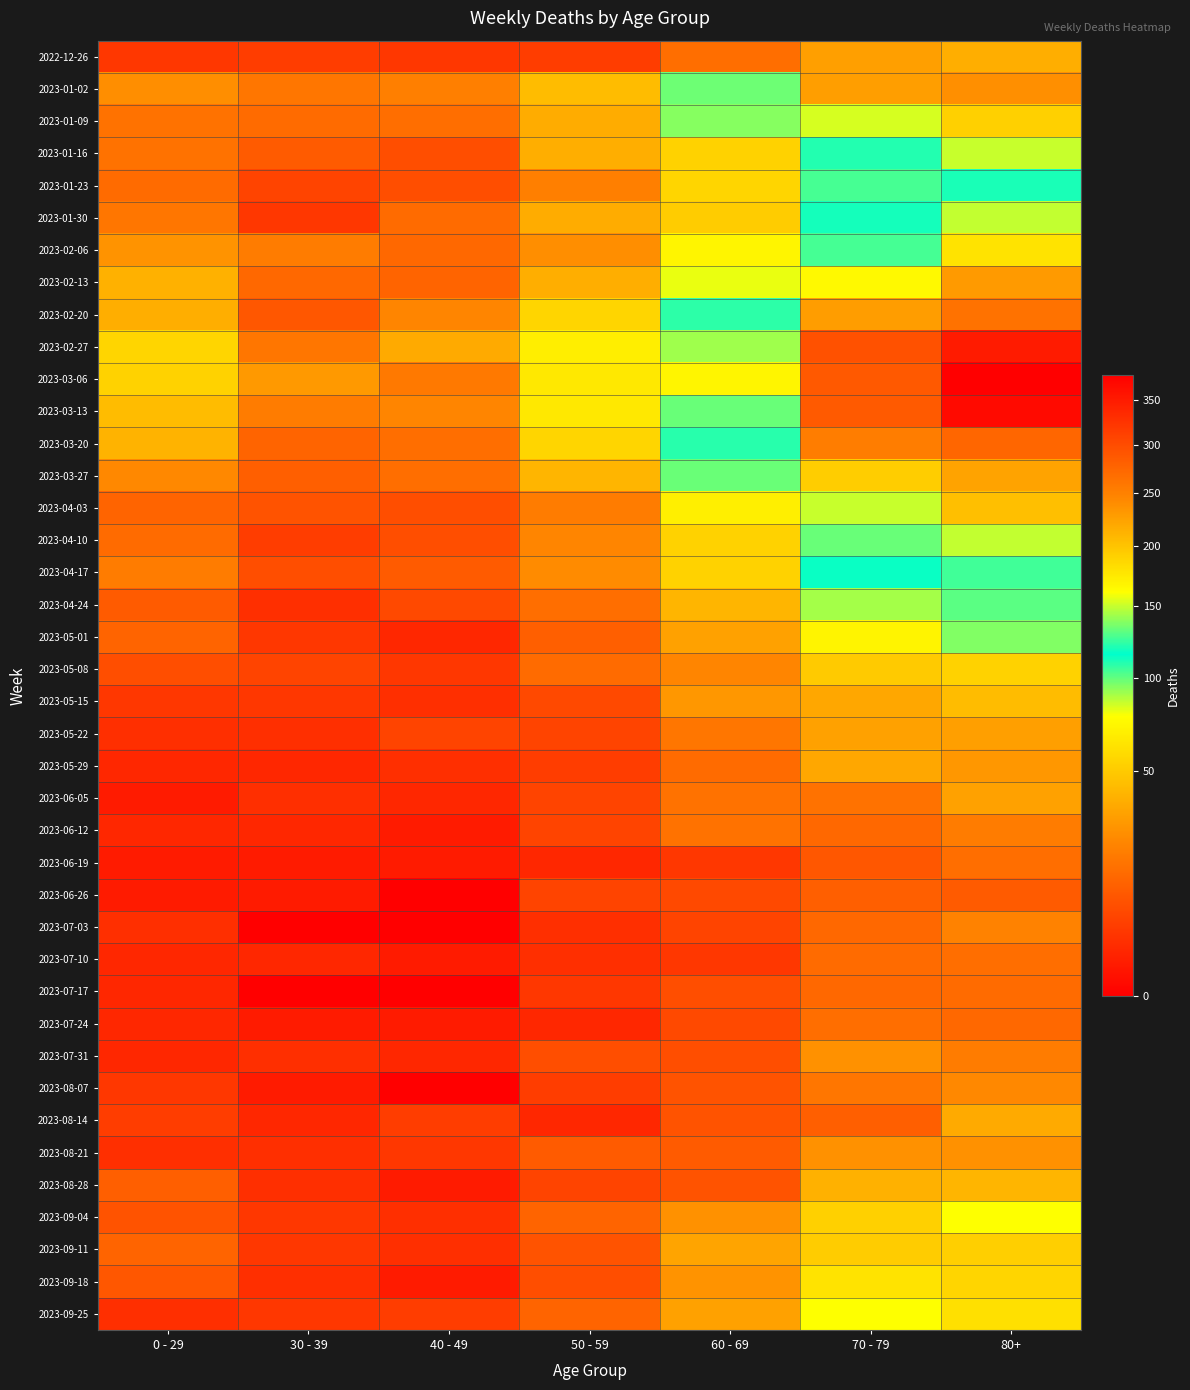

What is the spread (max minus min) of values at 0 - 29?

54